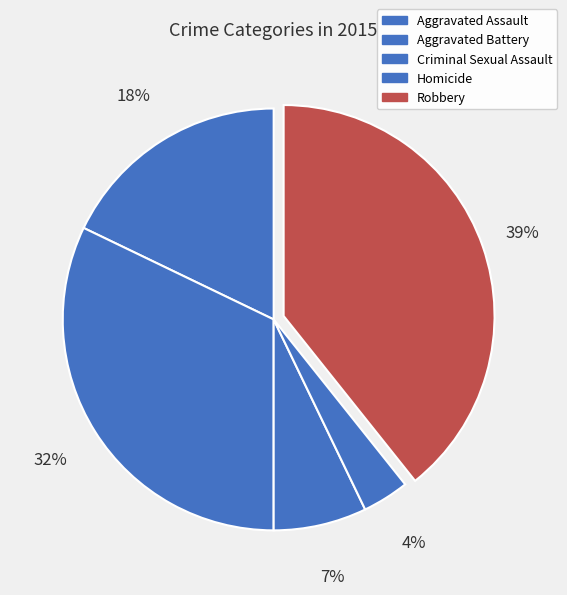

How many segments does this pie chart have?

5